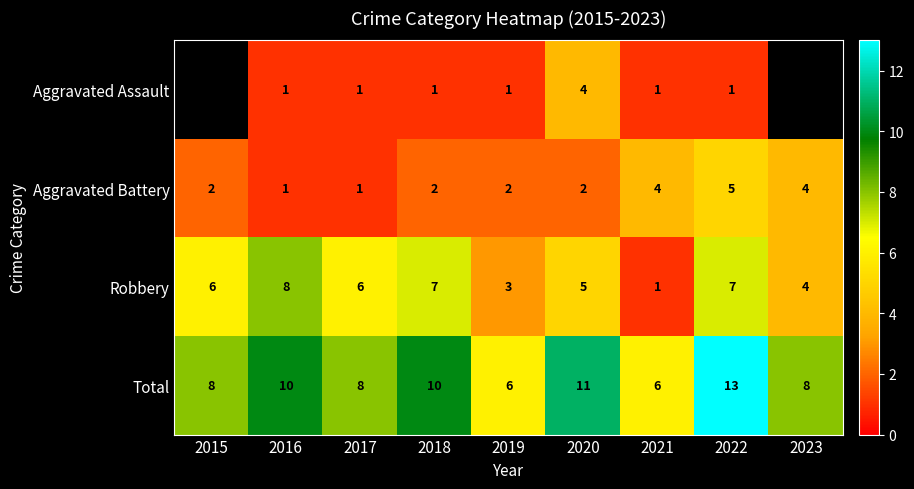

What is the sum of all Aggravated Battery values?

23